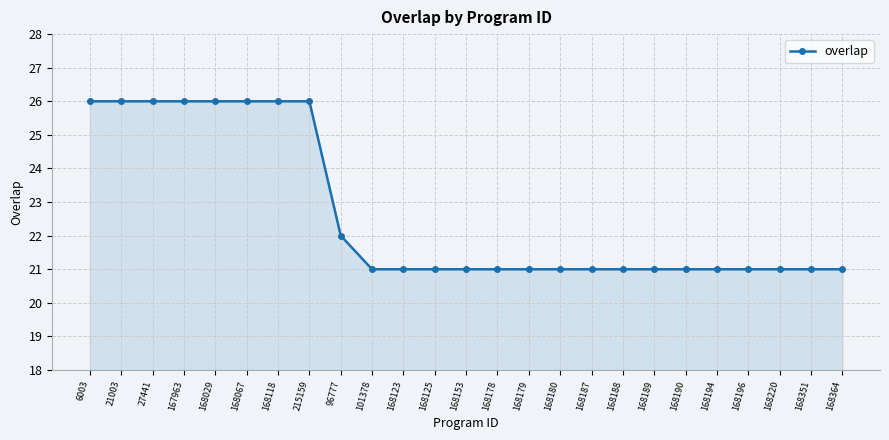

Count the number of categories in the chart.

25